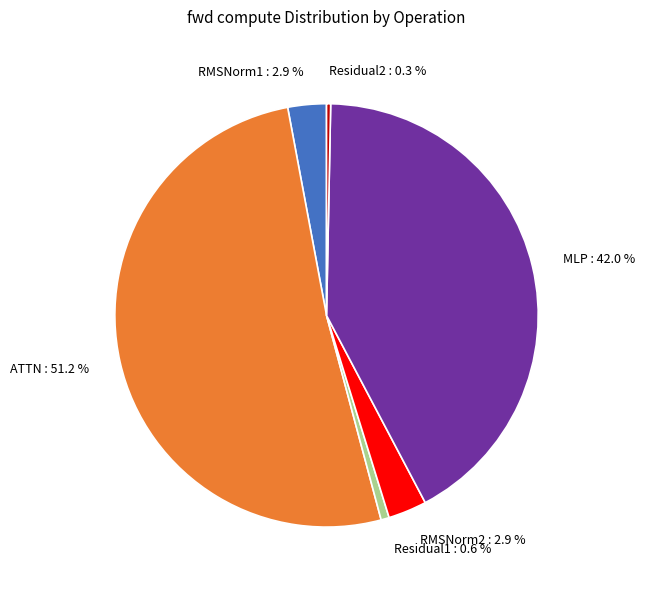

Is it true that ATTN is 51% of the pie?

True